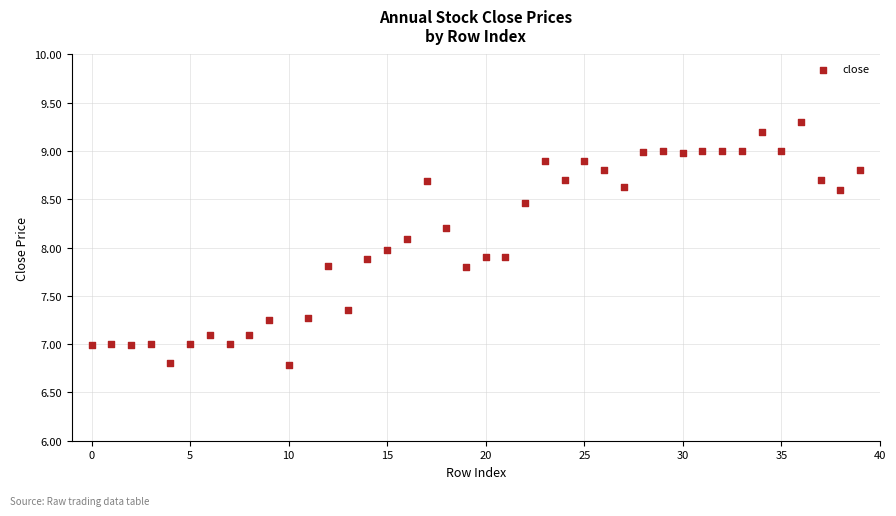

What is the range of Y values (max minus min)?

2.5